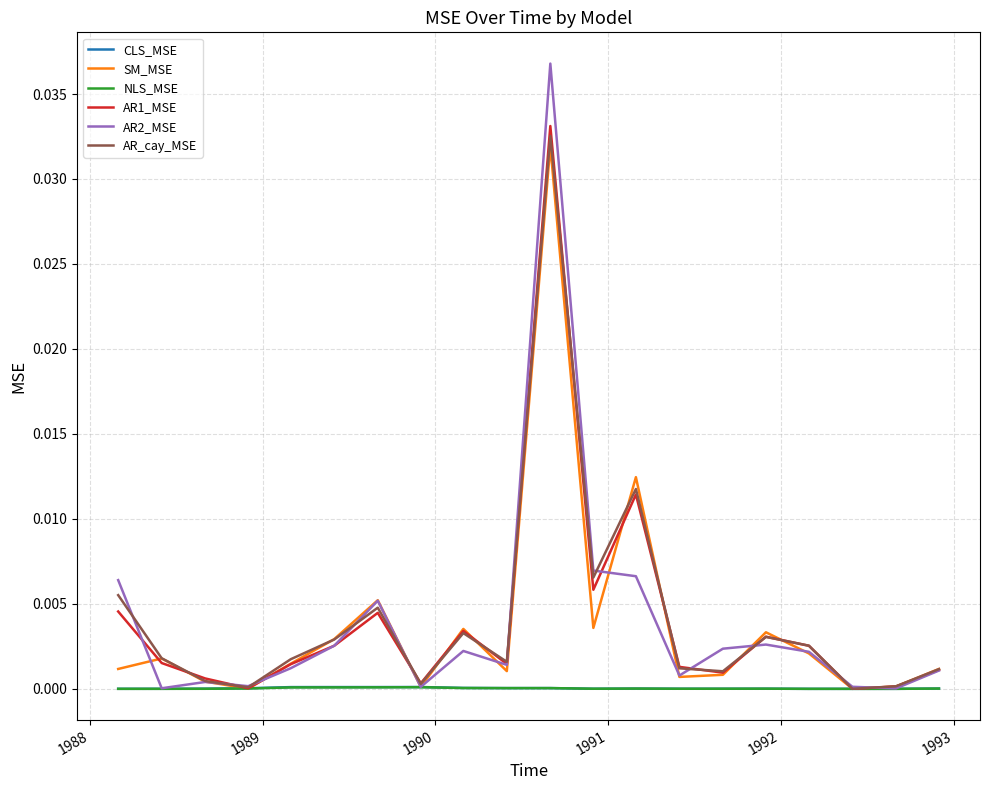

How many lines are shown in the chart?

6